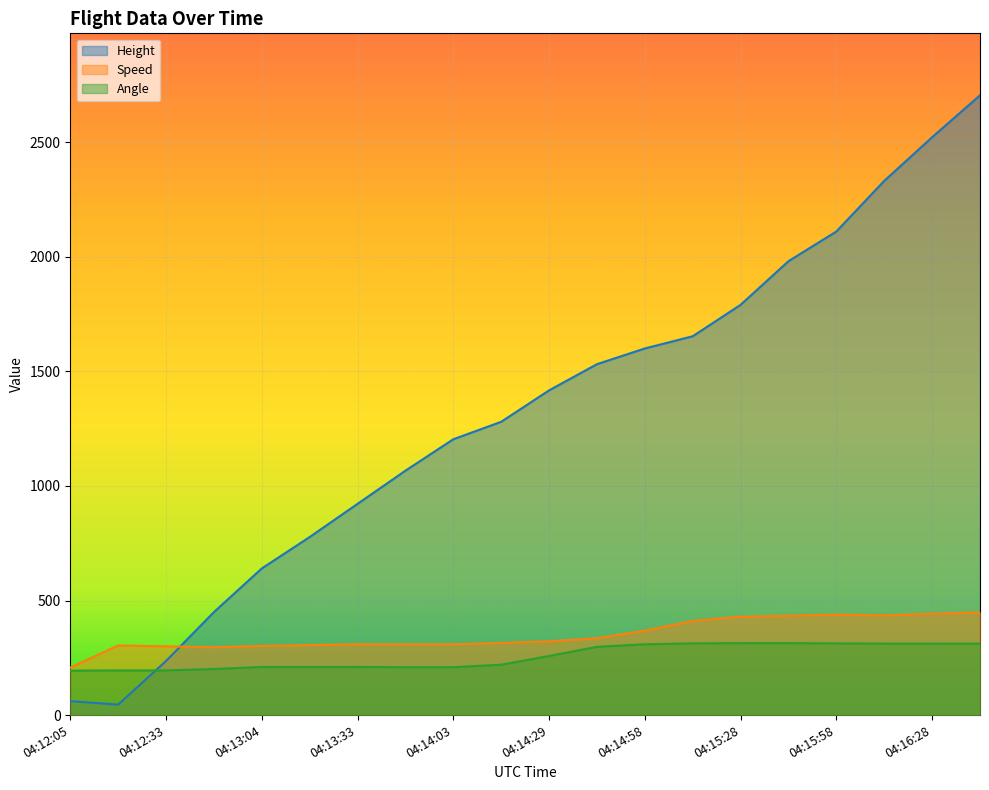

List the series in order of their peak value, highest first.

Height, Speed, Angle